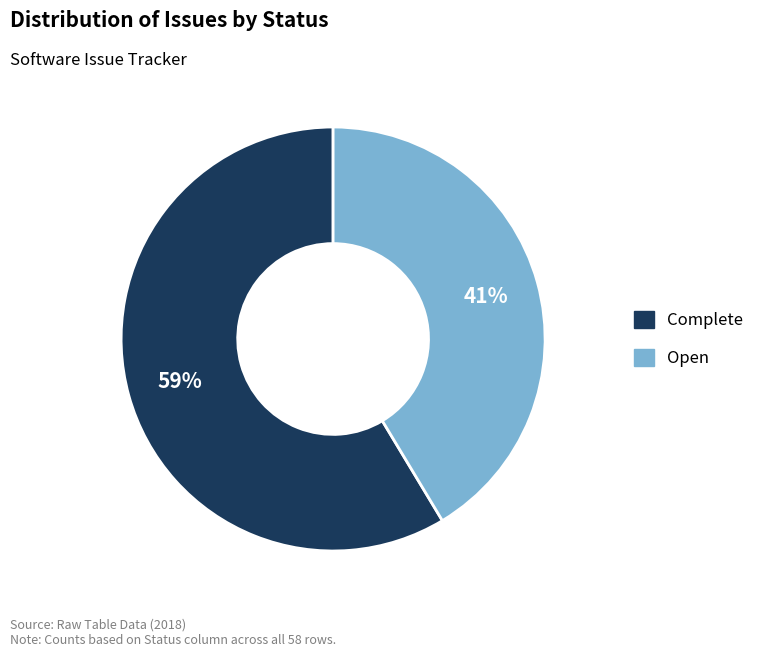

The Complete slice represents 65% of the pie. True or false?

False